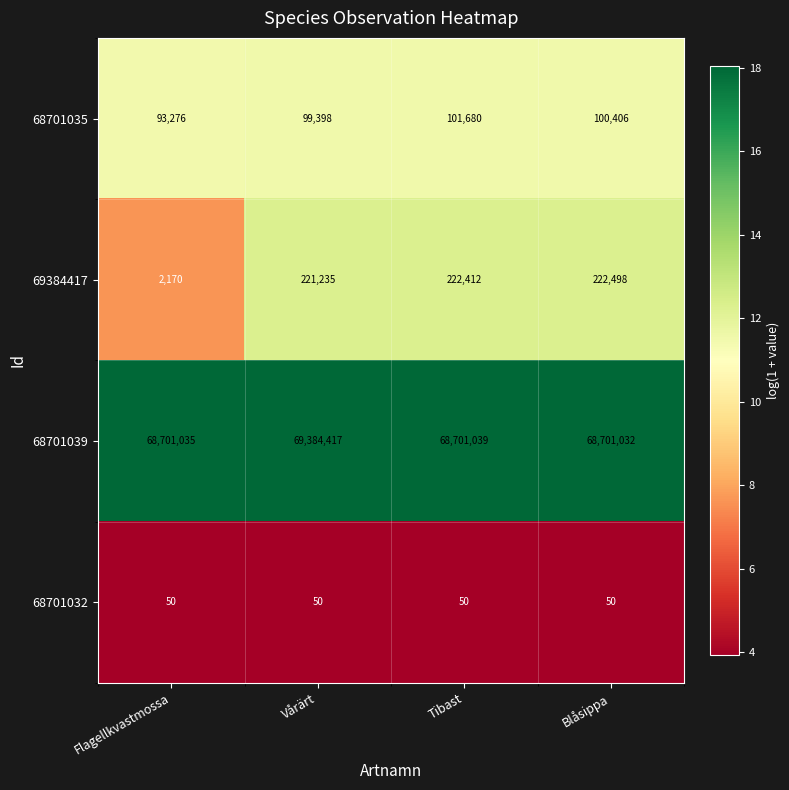

Which series has the largest total across all categories?

68701039